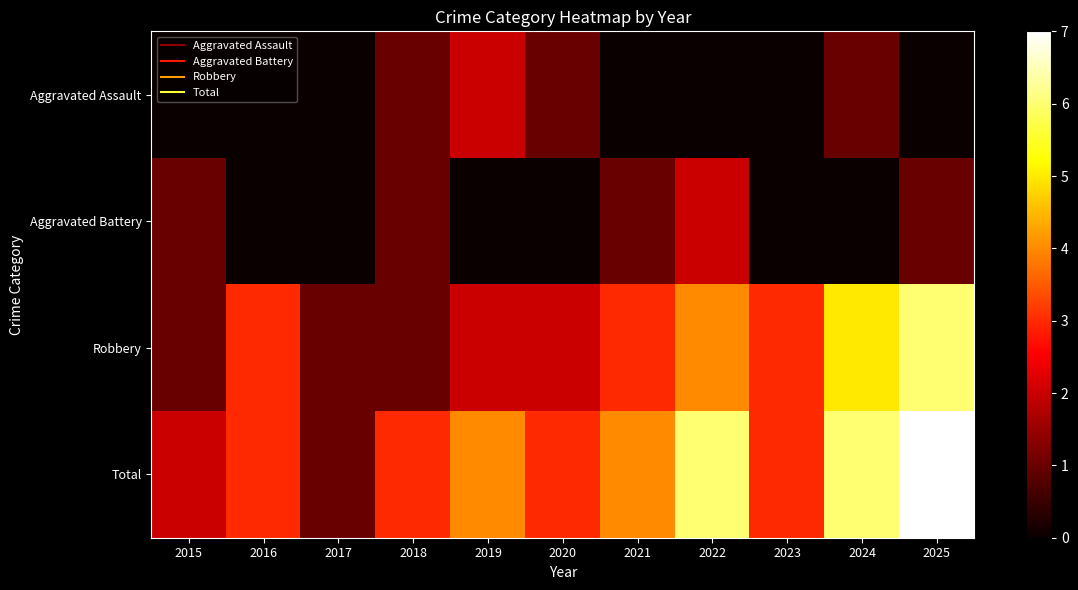

At how many categories does at least one series exceed 4?

3